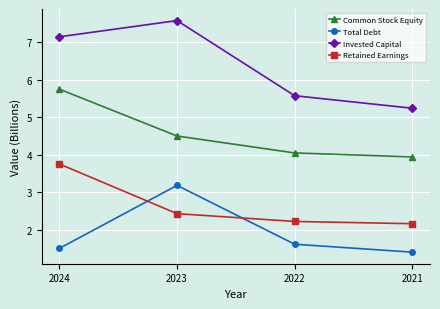

What is the value of the Total Debt point at the 1st from the left?

1.5